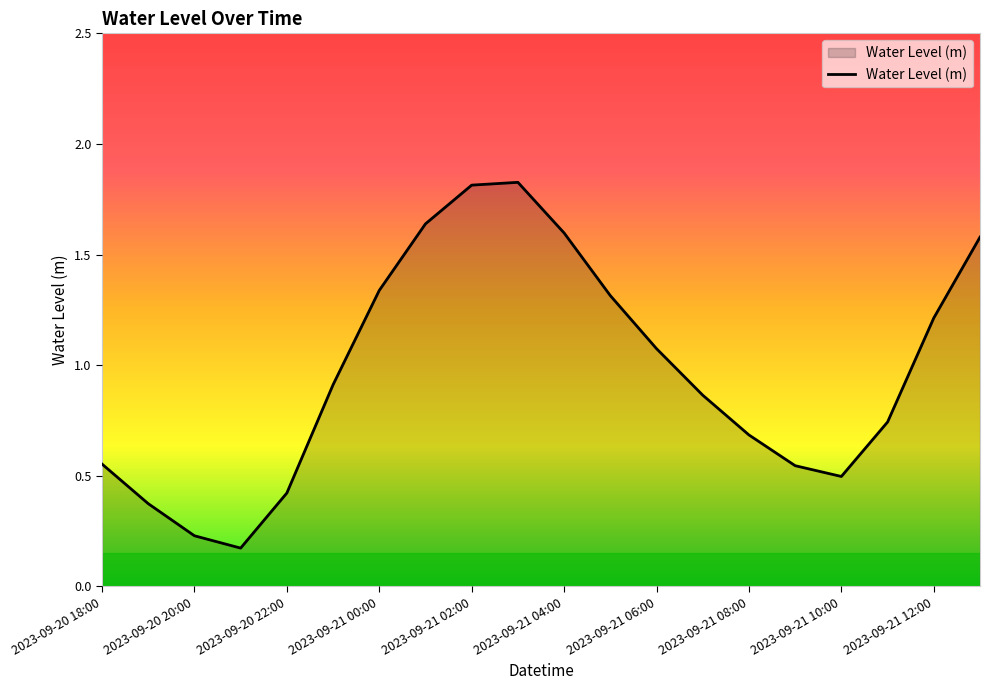

Is this an area chart (filled region under the line)?

Yes